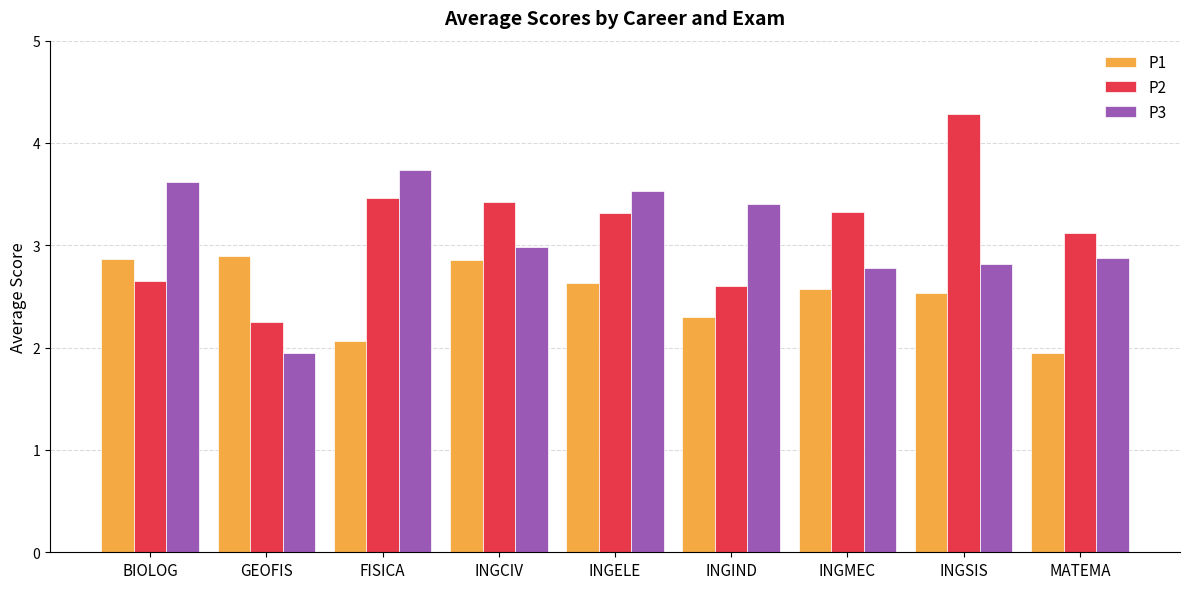

Which category has the lowest value in the P1 series?

MATEMA